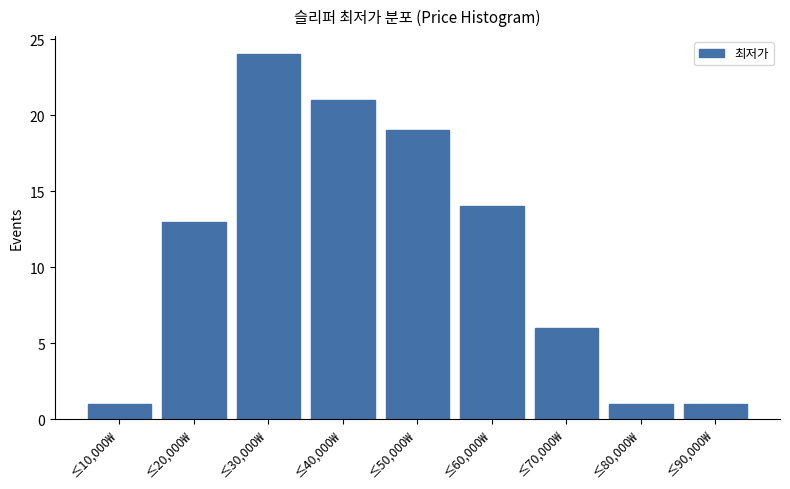

Reading left to right, what are all the values shown in this chart?

≤10,000₩=1	≤20,000₩=13	≤30,000₩=24	≤40,000₩=21	≤50,000₩=19	≤60,000₩=14	≤70,000₩=6	≤80,000₩=1	≤90,000₩=1